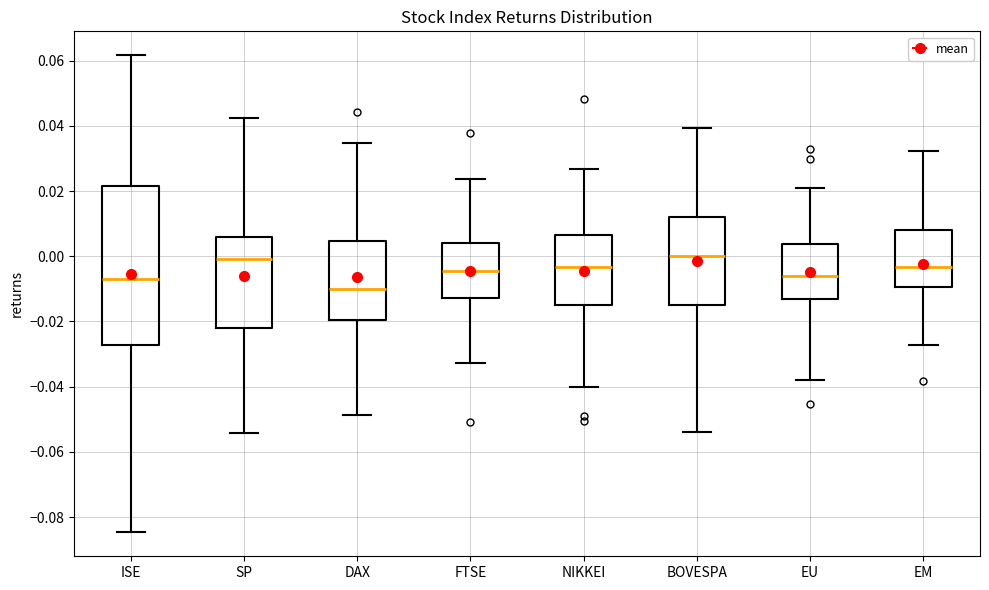

Which box is the tallest, from its lower edge to its upper edge?

ISE